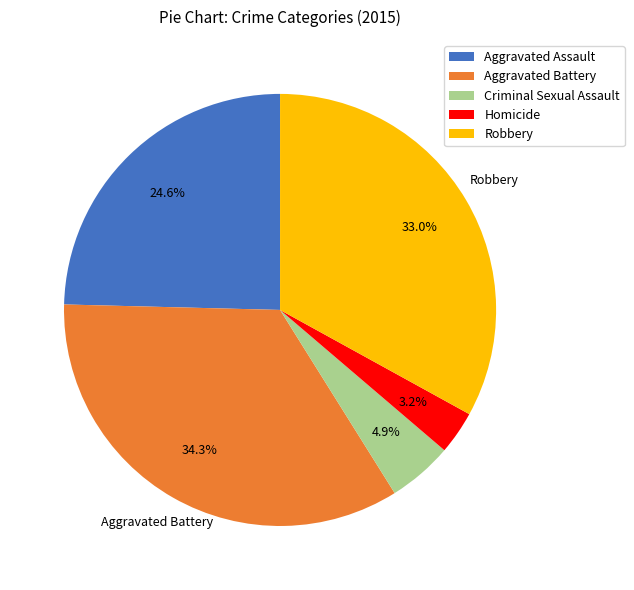

To the nearest percent, what percentage of the pie is Aggravated Battery?

34%